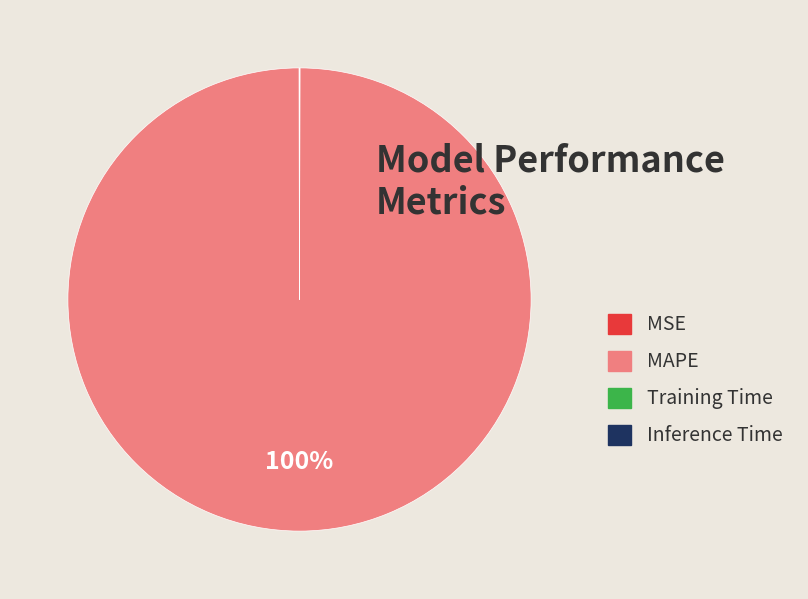

Which category accounts for the majority?

MAPE